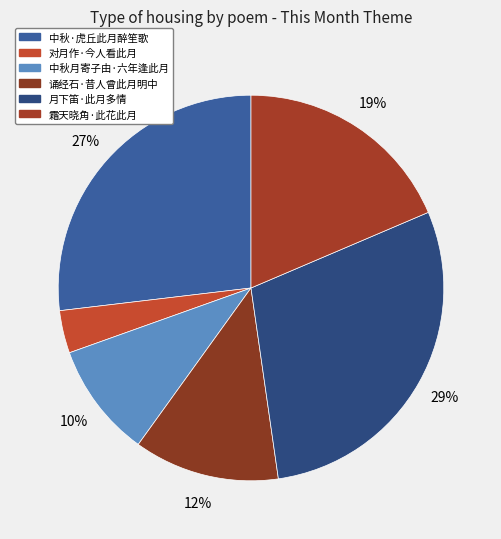

What is the ratio of the value at 月下笛·此月多情 to the value at 中秋·虎丘此月醉笙歌?

1.1